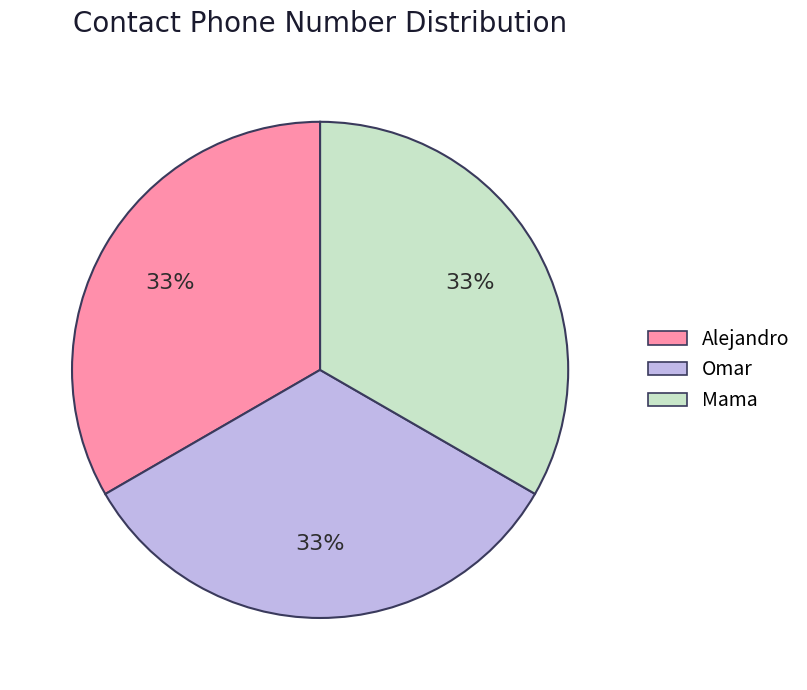

Count the number of slices in the pie.

3